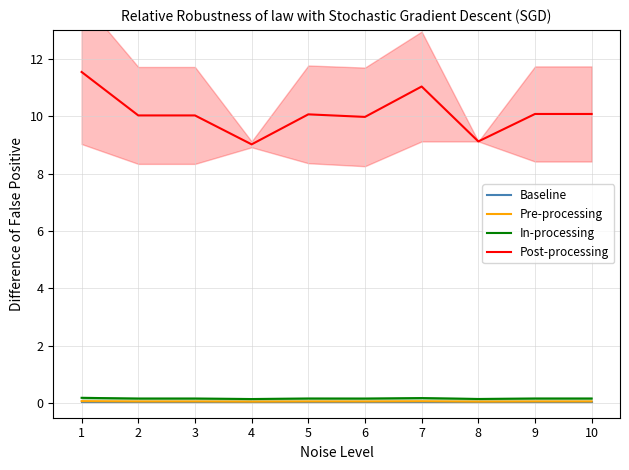

Rank the series by their maximum value, from highest to lowest.

Post-processing, In-processing, Pre-processing, Baseline